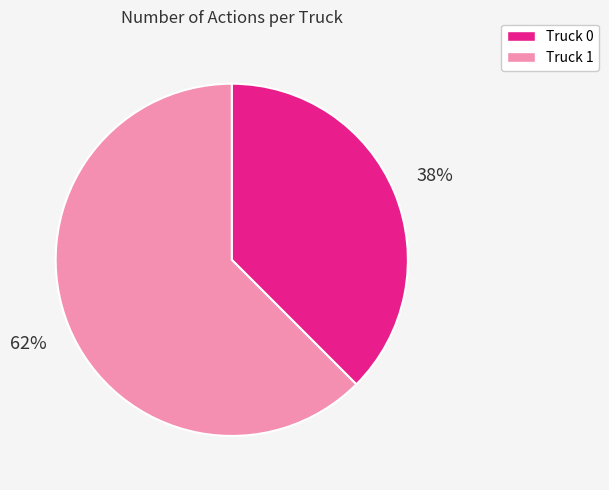

Rank the categories by value from highest to lowest.

Truck 1, Truck 0